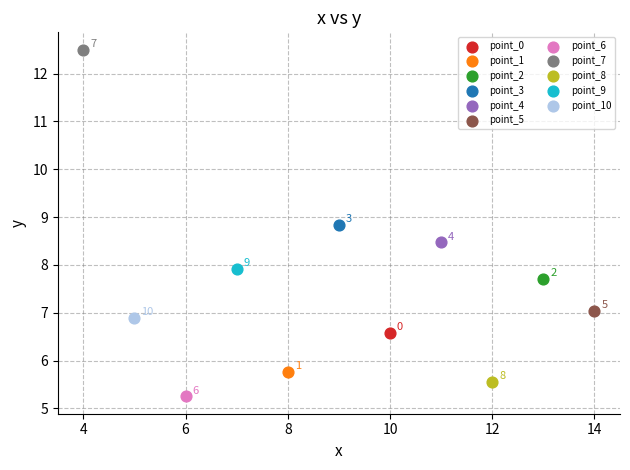

What are all the series names shown in the legend?

point_0, point_1, point_2, point_3, point_4, point_5, point_6, point_7, point_8, point_9, point_10